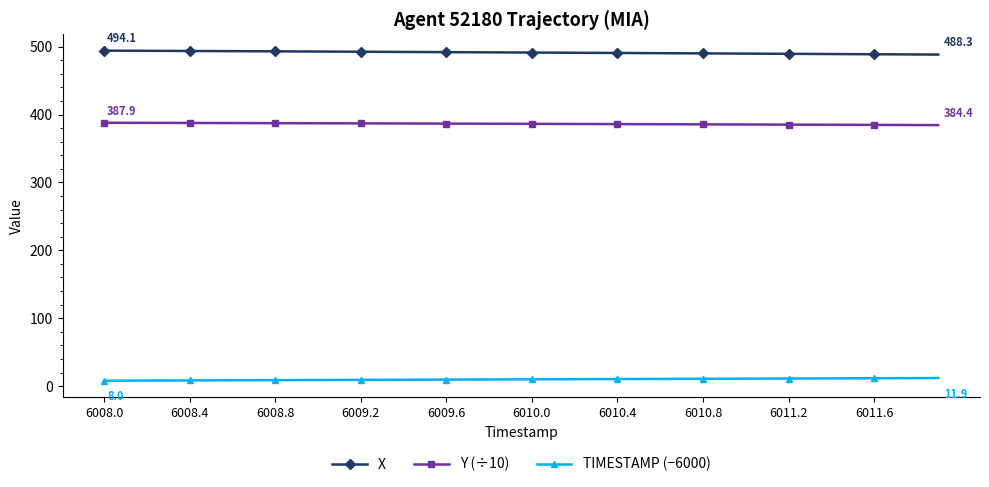

Rank the series by their average value, from highest to lowest.

X, Y (÷10), TIMESTAMP (−6000)